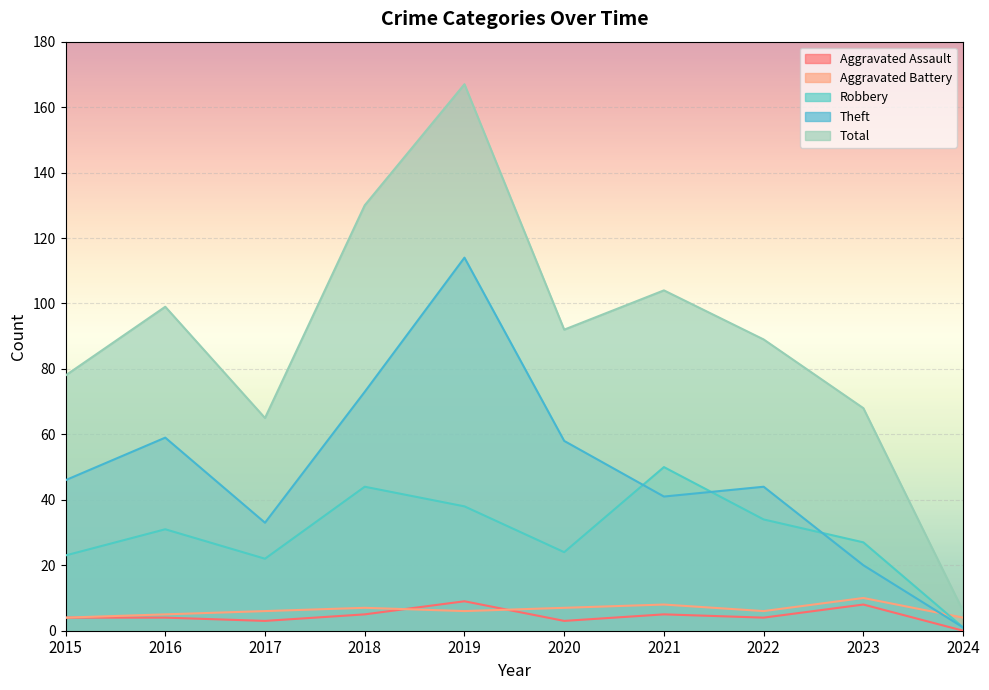

At which category does Aggravated Assault reach its first local peak?

2019